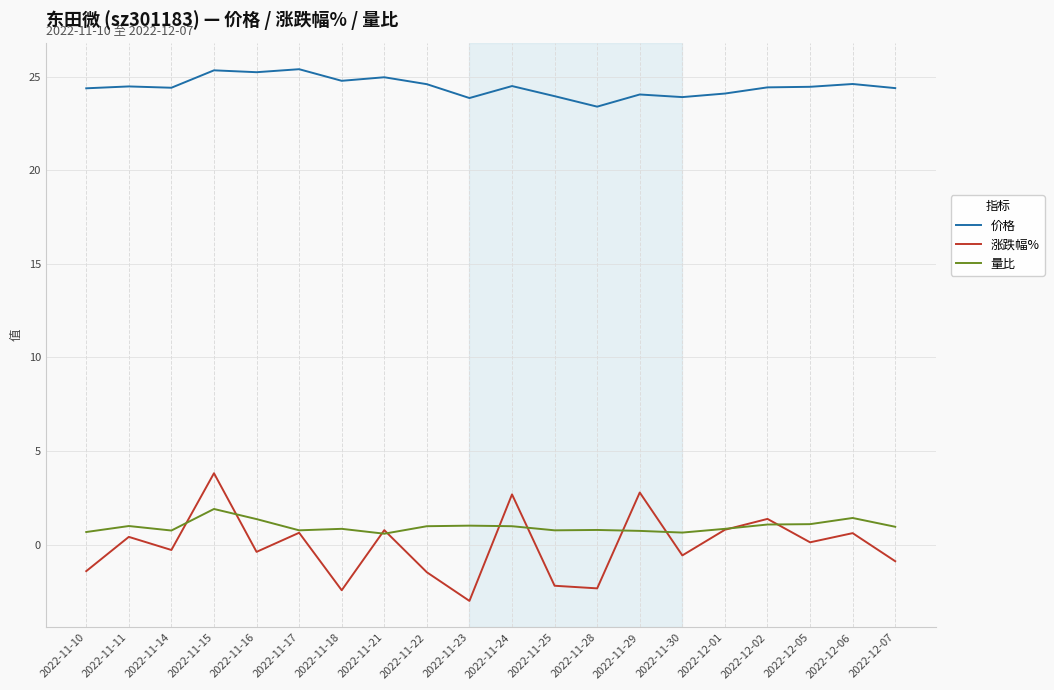

Which series ends up on top after the final intersection of 涨跌幅% and 量比?

量比